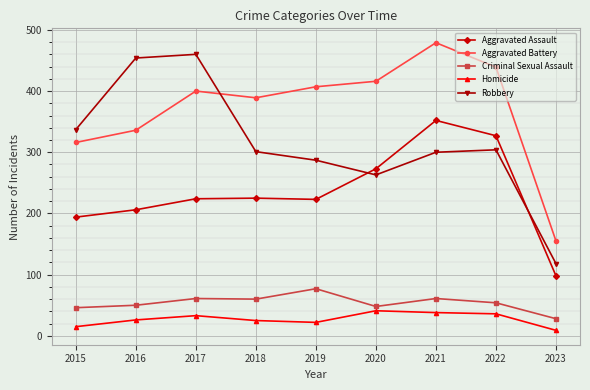

What is the minimum value shown in the chart?

9